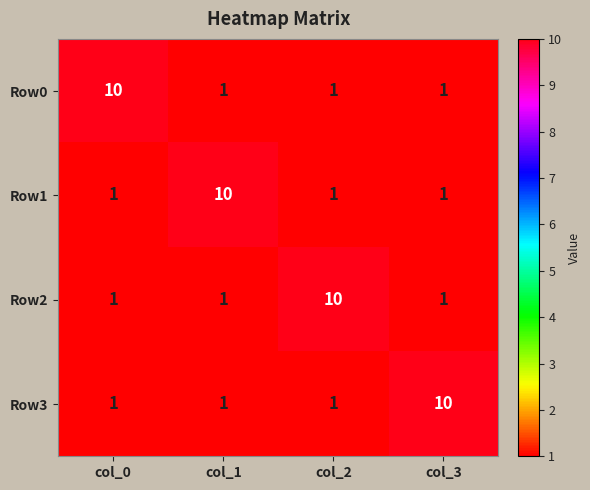

How many Row3 values are between 1 and 10?

4